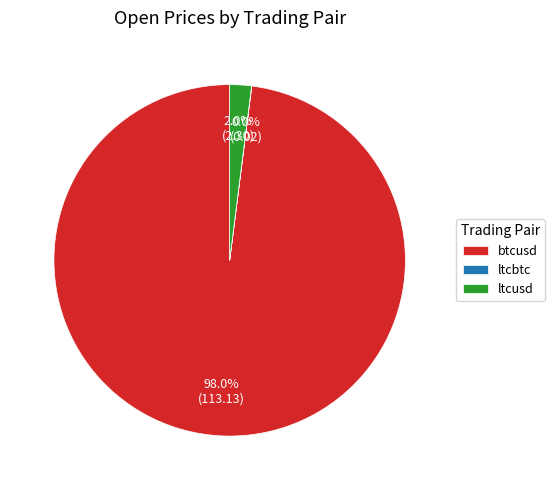

What percentage do ltcusd and btcusd together represent?

100.0%